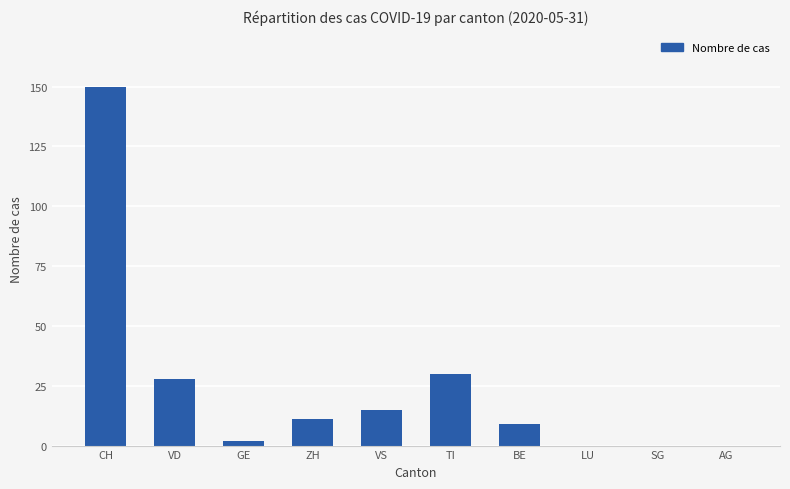

What is the sum of the values at SG and BE?

9